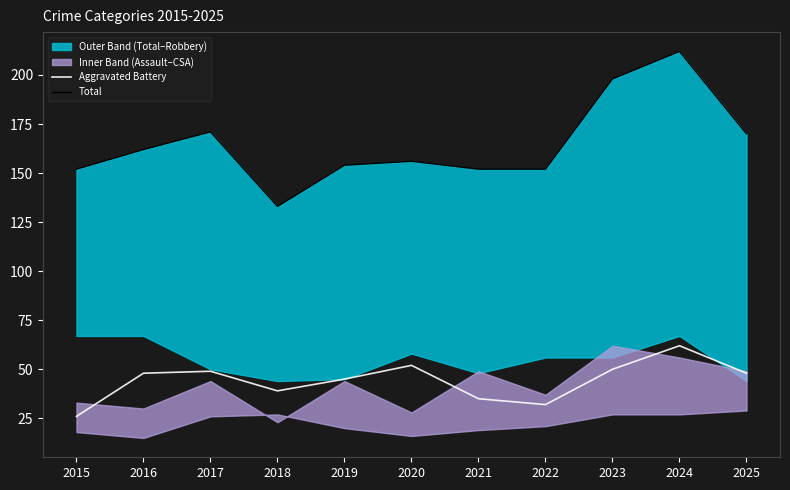

What is the value of the Total point at the 1st from the left?

152